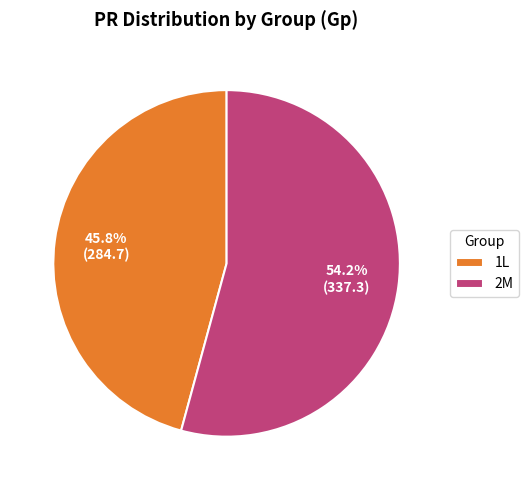

What is the majority slice?

2M